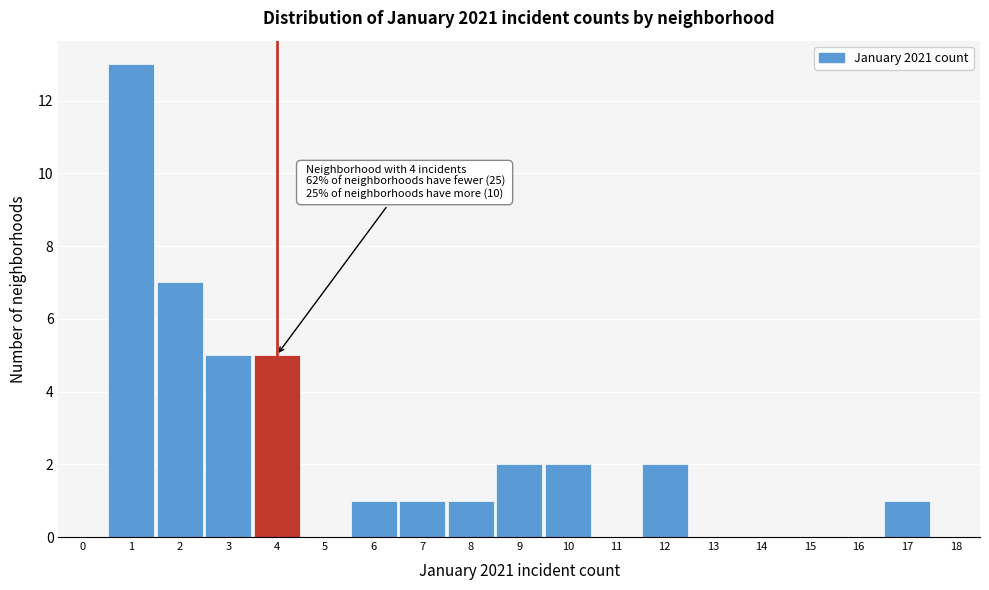

Which range on the x-axis has the tallest bar?

0.5 to 1.5